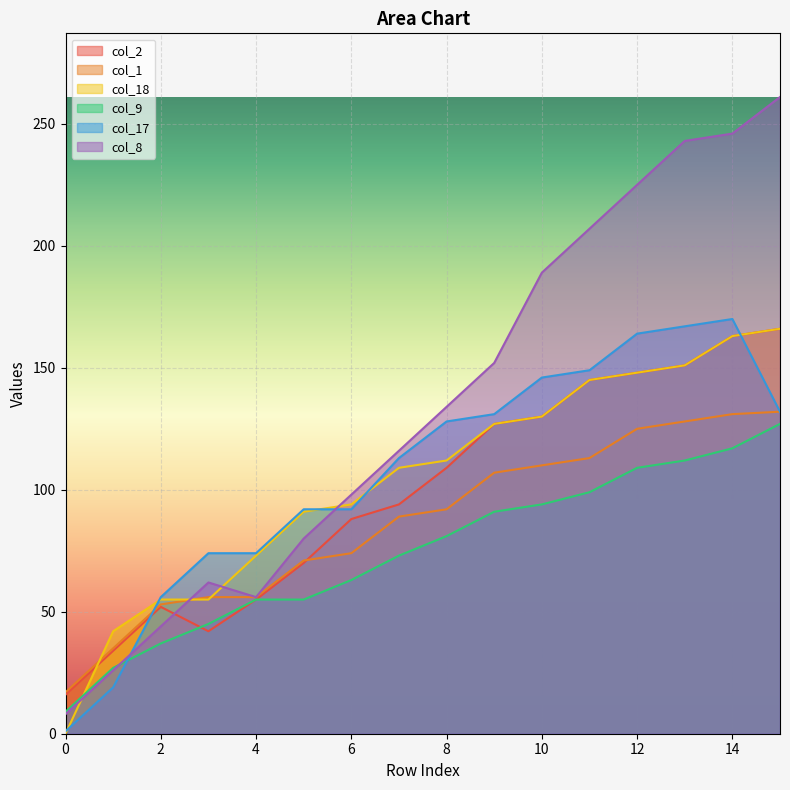

Reading left to right, extract all data points from this chart.

col_2: 0=16	1=34	2=52	3=42	4=55	5=70	6=88	7=94	8=109	9=127	10=130	11=145	12=148	13=151	14=163	15=166
col_1: 0=17	1=35	2=53	3=56	4=56	5=71	6=74	7=89	8=92	9=107	10=110	11=113	12=125	13=128	14=131	15=132
col_18: 0=0	1=42	2=55	3=55	4=73	5=91	6=94	7=109	8=112	9=127	10=130	11=145	12=148	13=151	14=163	15=166
col_9: 0=9	1=27	2=37	3=45	4=55	5=55	6=63	7=73	8=81	9=91	10=94	11=99	12=109	13=112	14=117	15=127
col_17: 0=1	1=19	2=56	3=74	4=74	5=92	6=92	7=113	8=128	9=131	10=146	11=149	12=164	13=167	14=170	15=132
col_8: 0=8	1=26	2=44	3=62	4=56	5=80	6=98	7=116	8=134	9=152	10=189	11=207	12=225	13=243	14=246	15=261